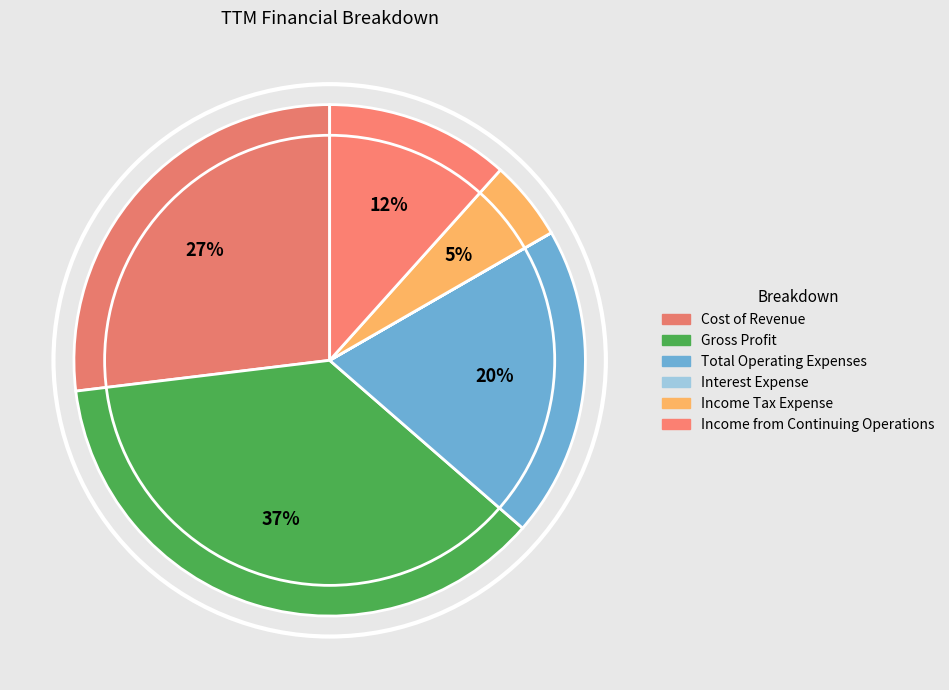

To the nearest percent, what is the difference between the Total Operating Expenses and Income from Continuing Operations slice percentages?

8%